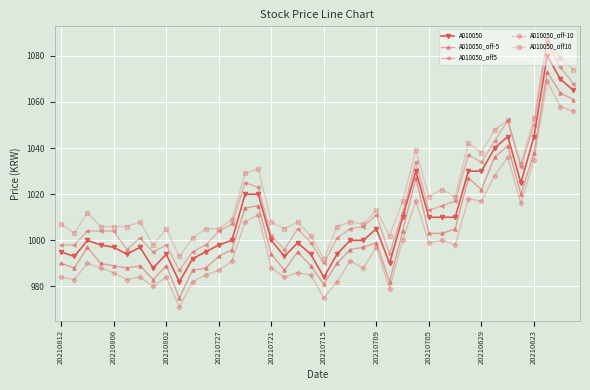

How many interior local valleys does the A010050_off10 series have?

11